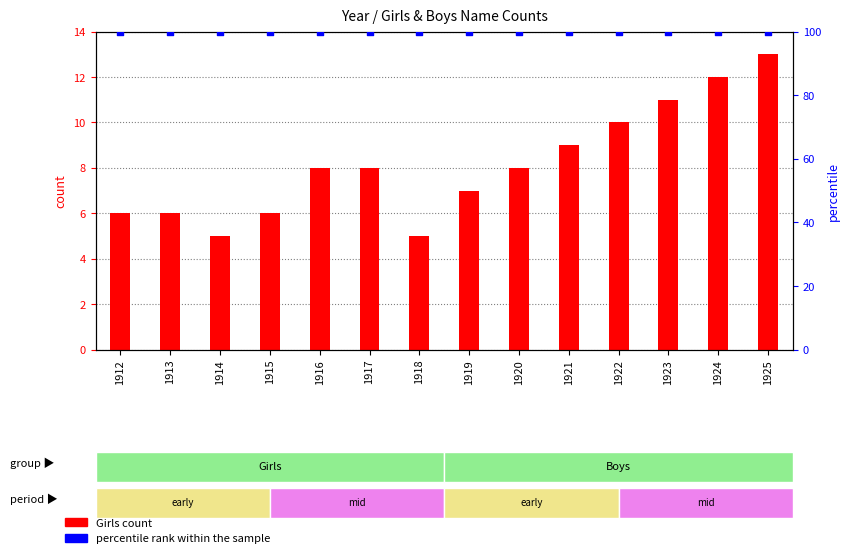

At how many categories does at least one series exceed 96?

14